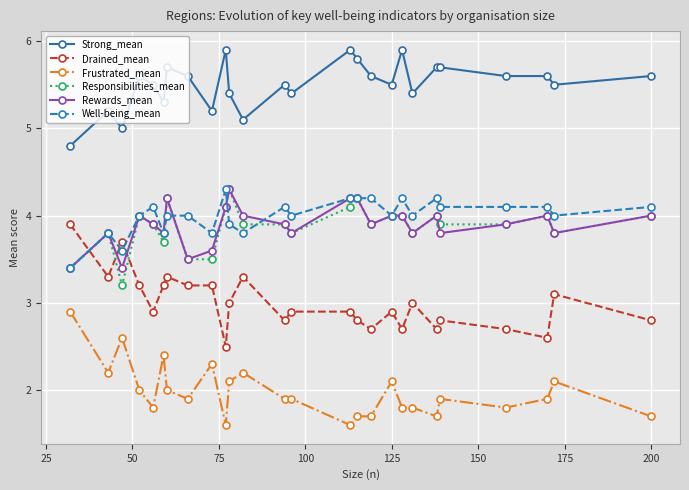

What is the value of the Frustrated_mean point at the 25th from the left?

2.1